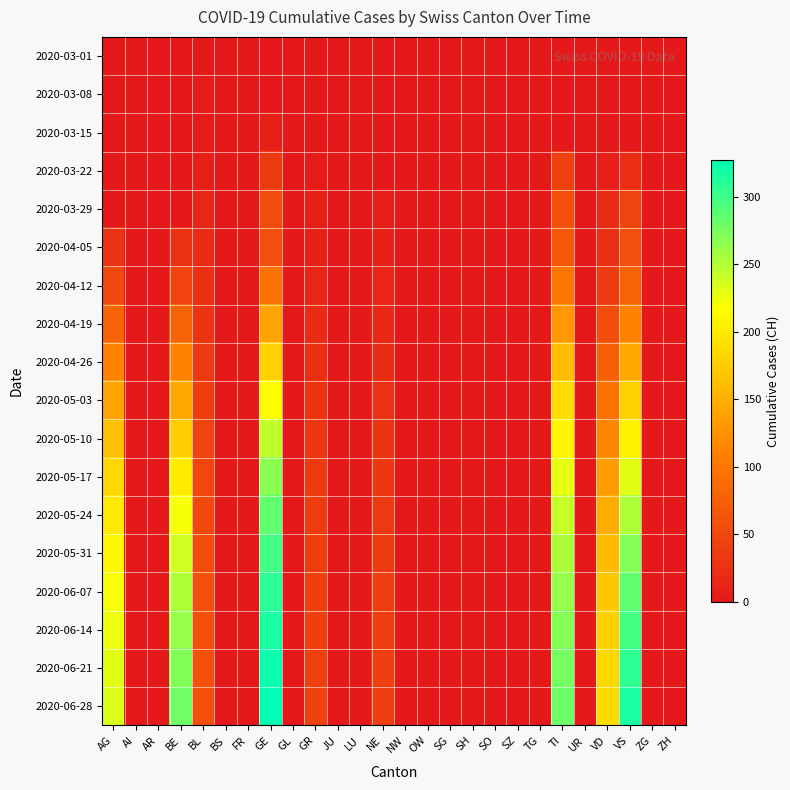

Reading left to right, extract all data points from this chart.

2020-03-01: AG=0	AI=0	AR=0	BE=0	BL=0	BS=0	FR=0	GE=0	GL=0	GR=0	JU=0	LU=0	NE=0	NW=0	OW=0	SG=0	SH=0	SO=0	SZ=0	TG=0	TI=0	UR=0	VD=0	VS=0	ZG=0	ZH=0
2020-03-08: AG=0	AI=0	AR=0	BE=0	BL=2	BS=0	FR=0	GE=0	GL=0	GR=0	JU=0	LU=0	NE=0	NW=0	OW=0	SG=0	SH=0	SO=0	SZ=0	TG=0	TI=0	UR=0	VD=1	VS=0	ZG=0	ZH=0
2020-03-15: AG=0	AI=0	AR=0	BE=0	BL=2	BS=0	FR=0	GE=8	GL=0	GR=0	JU=0	LU=0	NE=0	NW=0	OW=0	SG=0	SH=0	SO=0	SZ=0	TG=0	TI=0	UR=0	VD=1	VS=0	ZG=0	ZH=0
2020-03-22: AG=0	AI=0	AR=0	BE=0	BL=7	BS=0	FR=0	GE=36	GL=0	GR=3	JU=0	LU=0	NE=0	NW=0	OW=0	SG=0	SH=0	SO=0	SZ=0	TG=0	TI=43	UR=0	VD=7	VS=22	ZG=0	ZH=0
2020-03-29: AG=0	AI=0	AR=0	BE=0	BL=14	BS=0	FR=0	GE=55	GL=0	GR=8	JU=0	LU=0	NE=6	NW=0	OW=0	SG=0	SH=0	SO=0	SZ=0	TG=0	TI=59	UR=0	VD=21	VS=46	ZG=0	ZH=0
2020-04-05: AG=27	AI=0	AR=0	BE=26	BL=18	BS=0	FR=0	GE=58	GL=0	GR=10	JU=0	LU=0	NE=9	NW=0	OW=0	SG=0	SH=0	SO=0	SZ=0	TG=0	TI=67	UR=0	VD=23	VS=57	ZG=0	ZH=0
2020-04-12: AG=50	AI=0	AR=0	BE=45	BL=24	BS=0	FR=0	GE=94	GL=0	GR=14	JU=0	LU=0	NE=13	NW=0	OW=0	SG=0	SH=0	SO=0	SZ=0	TG=0	TI=99	UR=0	VD=37	VS=79	ZG=0	ZH=0
2020-04-19: AG=80	AI=0	AR=0	BE=78	BL=29	BS=0	FR=0	GE=140	GL=0	GR=19	JU=0	LU=0	NE=17	NW=0	OW=0	SG=0	SH=0	SO=0	SZ=0	TG=0	TI=130	UR=0	VD=55	VS=110	ZG=0	ZH=0
2020-04-26: AG=110	AI=0	AR=0	BE=110	BL=35	BS=0	FR=0	GE=180	GL=0	GR=24	JU=0	LU=0	NE=21	NW=0	OW=0	SG=0	SH=0	SO=0	SZ=0	TG=0	TI=162	UR=0	VD=75	VS=145	ZG=0	ZH=0
2020-05-03: AG=140	AI=0	AR=0	BE=145	BL=40	BS=0	FR=0	GE=215	GL=0	GR=29	JU=0	LU=0	NE=25	NW=0	OW=0	SG=0	SH=0	SO=0	SZ=0	TG=0	TI=190	UR=0	VD=95	VS=178	ZG=0	ZH=0
2020-05-10: AG=165	AI=0	AR=0	BE=175	BL=45	BS=0	FR=0	GE=245	GL=0	GR=33	JU=0	LU=0	NE=29	NW=0	OW=0	SG=0	SH=0	SO=0	SZ=0	TG=0	TI=210	UR=0	VD=115	VS=205	ZG=0	ZH=0
2020-05-17: AG=185	AI=0	AR=0	BE=200	BL=49	BS=0	FR=0	GE=268	GL=0	GR=36	JU=0	LU=0	NE=32	NW=0	OW=0	SG=0	SH=0	SO=0	SZ=0	TG=0	TI=228	UR=0	VD=133	VS=230	ZG=0	ZH=0
2020-05-24: AG=200	AI=0	AR=0	BE=220	BL=52	BS=0	FR=0	GE=285	GL=0	GR=38	JU=0	LU=0	NE=35	NW=0	OW=0	SG=0	SH=0	SO=0	SZ=0	TG=0	TI=242	UR=0	VD=148	VS=252	ZG=0	ZH=0
2020-05-31: AG=212	AI=0	AR=0	BE=238	BL=55	BS=0	FR=0	GE=298	GL=0	GR=40	JU=0	LU=0	NE=37	NW=0	OW=0	SG=0	SH=0	SO=0	SZ=0	TG=0	TI=254	UR=0	VD=160	VS=270	ZG=0	ZH=0
2020-06-07: AG=220	AI=0	AR=0	BE=252	BL=57	BS=0	FR=0	GE=308	GL=0	GR=41	JU=0	LU=0	NE=39	NW=0	OW=0	SG=0	SH=0	SO=0	SZ=0	TG=0	TI=263	UR=0	VD=170	VS=285	ZG=0	ZH=0
2020-06-14: AG=226	AI=0	AR=0	BE=263	BL=59	BS=0	FR=0	GE=316	GL=0	GR=42	JU=0	LU=0	NE=40	NW=0	OW=0	SG=0	SH=0	SO=0	SZ=0	TG=0	TI=270	UR=0	VD=178	VS=297	ZG=0	ZH=0
2020-06-21: AG=230	AI=0	AR=0	BE=272	BL=60	BS=0	FR=0	GE=322	GL=0	GR=43	JU=0	LU=0	NE=41	NW=0	OW=0	SG=0	SH=0	SO=0	SZ=0	TG=0	TI=276	UR=0	VD=184	VS=307	ZG=0	ZH=0
2020-06-28: AG=233	AI=0	AR=0	BE=279	BL=61	BS=0	FR=0	GE=327	GL=0	GR=44	JU=0	LU=0	NE=42	NW=0	OW=0	SG=0	SH=0	SO=0	SZ=0	TG=0	TI=281	UR=0	VD=189	VS=315	ZG=0	ZH=0